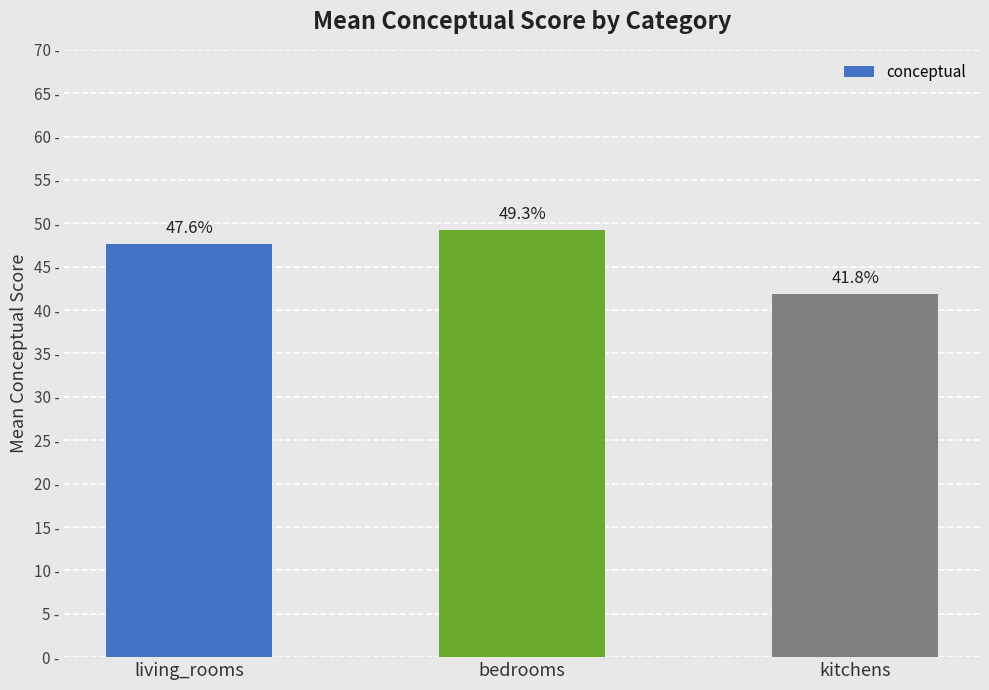

List the labels in order of value, smallest first.

kitchens, living_rooms, bedrooms